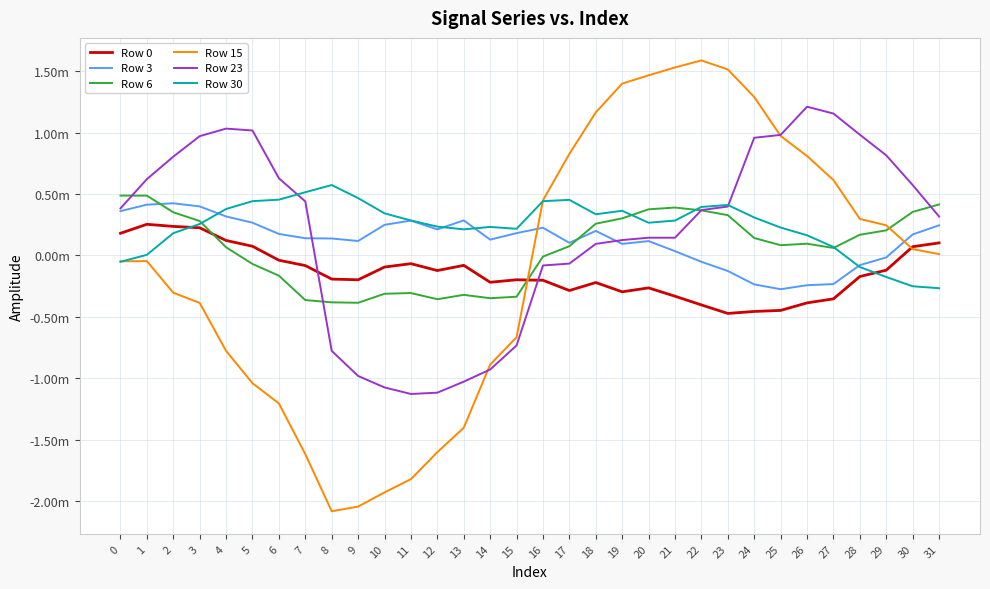

Rank the series by their maximum value, from lowest to highest.

Row 0, Row 3, Row 6, Row 30, Row 23, Row 15